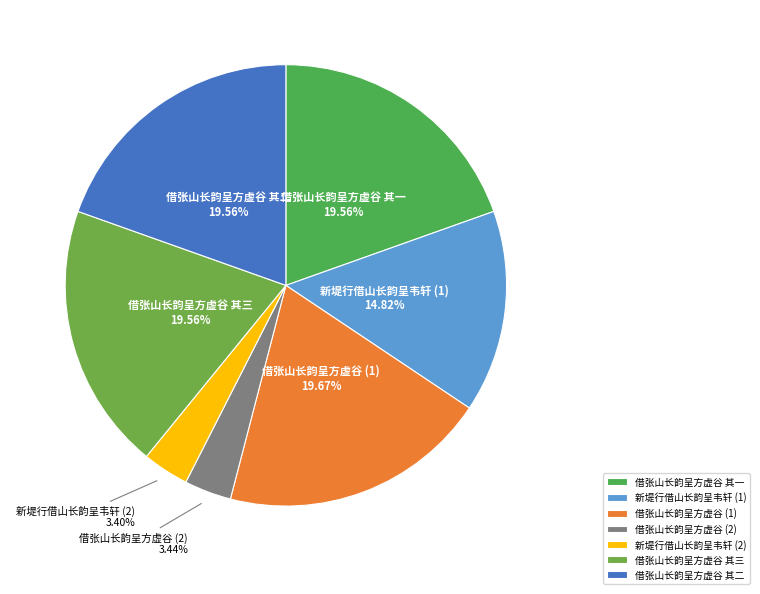

Do 借张山长韵呈方虚谷 (1) and 借张山长韵呈方虚谷 其二 together represent more than half of the pie?

No